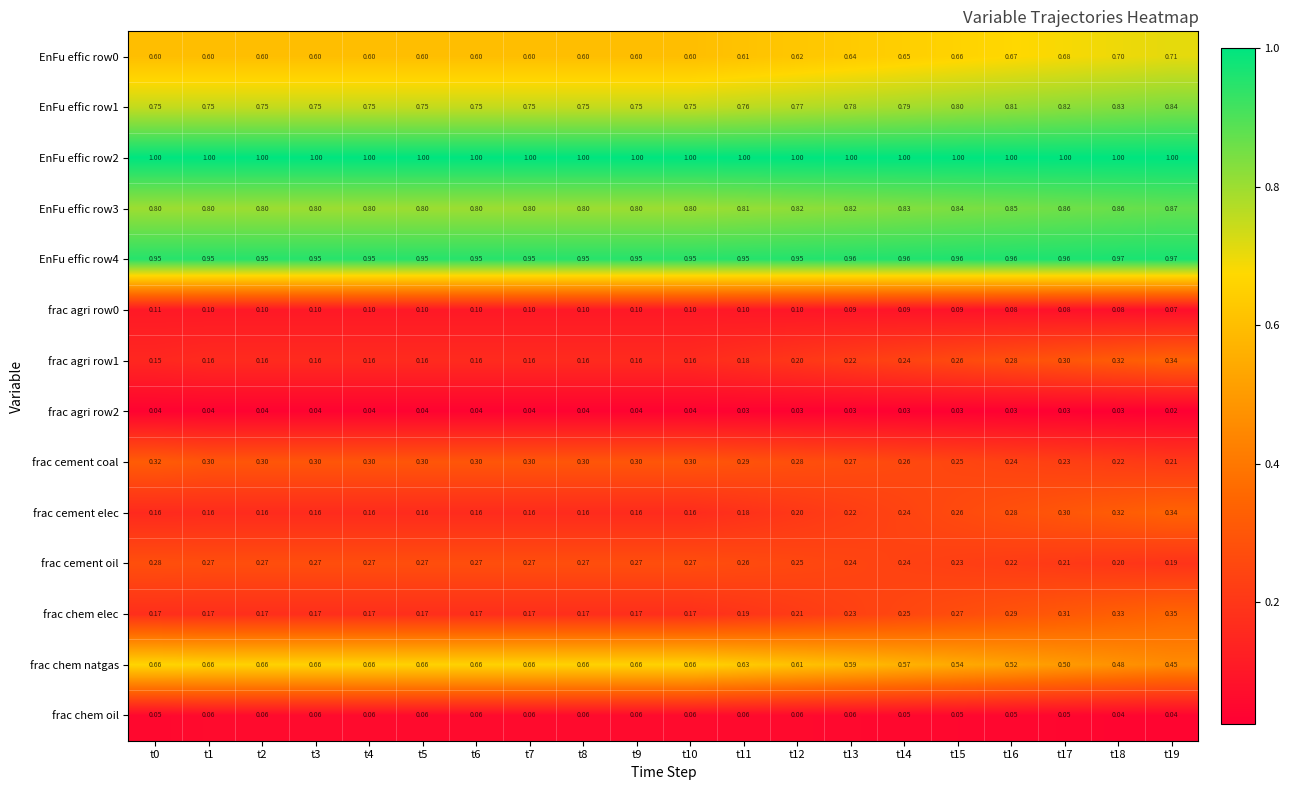

Which series has the largest total across all categories?

EnFu effic row2